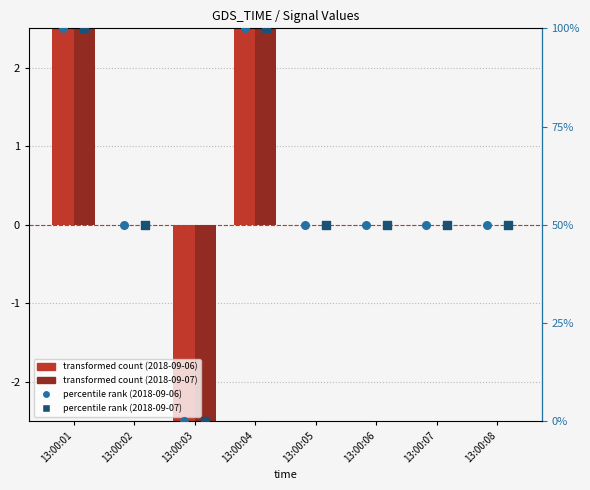

Which series reaches the minimum Y coordinate?

2018-09-06 (transformed count)